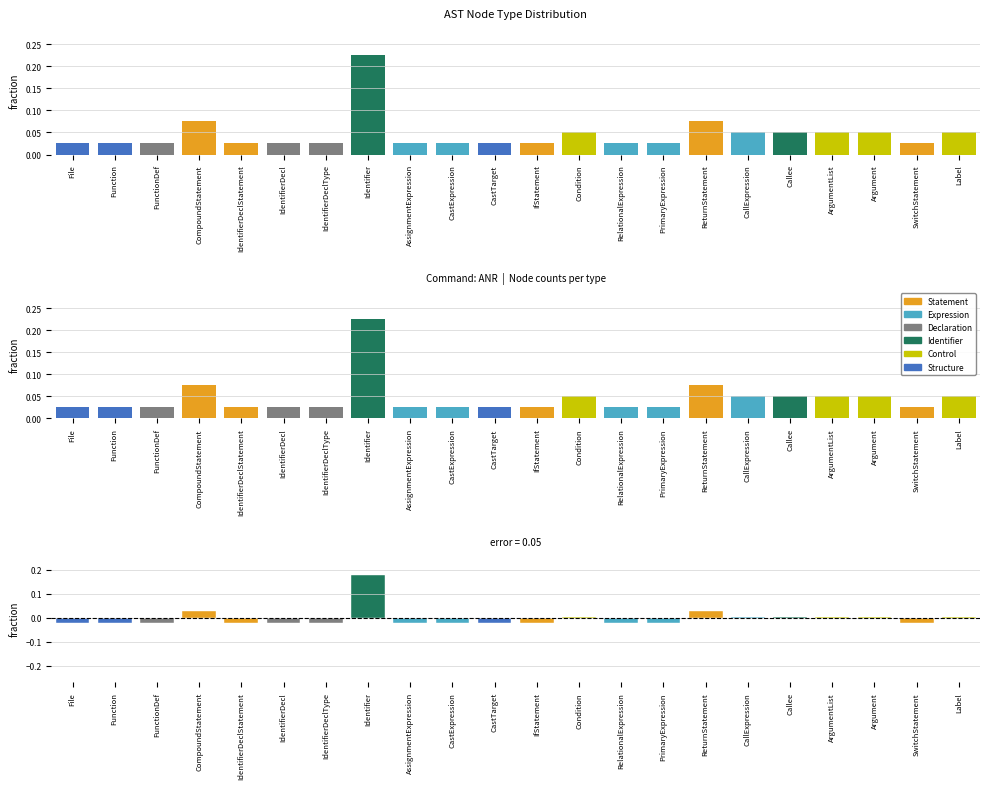

Reading left to right, what are all the values shown in this chart?

-0.0	-0.0	-0.0	0.0	-0.0	-0.0	-0.0	0.2	-0.0	-0.0	-0.0	-0.0	0.0	-0.0	-0.0	0.0	0.0	0.0	0.0	0.0	-0.0	0.0